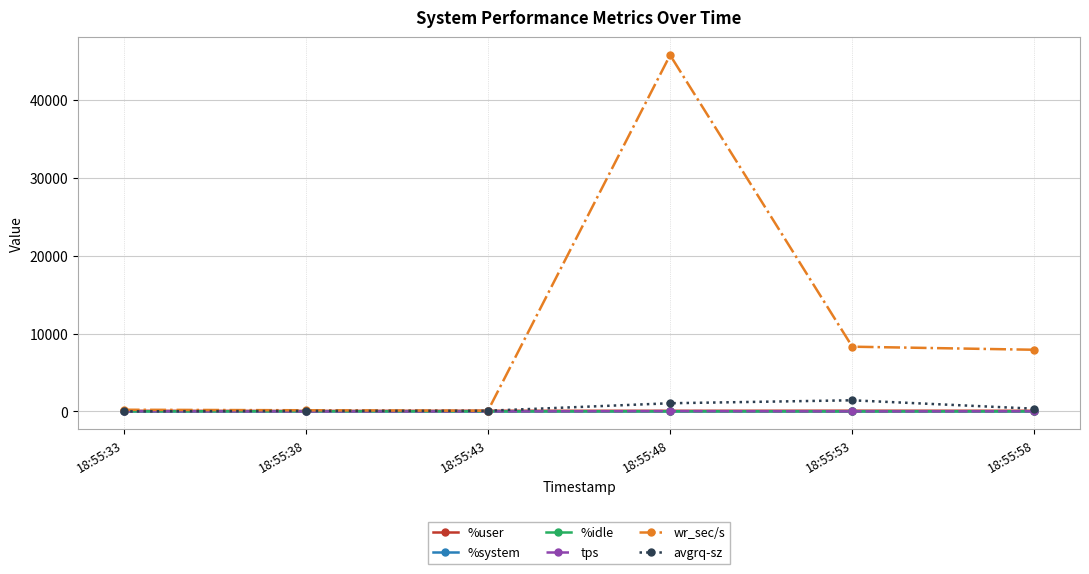

True or false: %idle has more than 0 points higher than both neighbors.

True